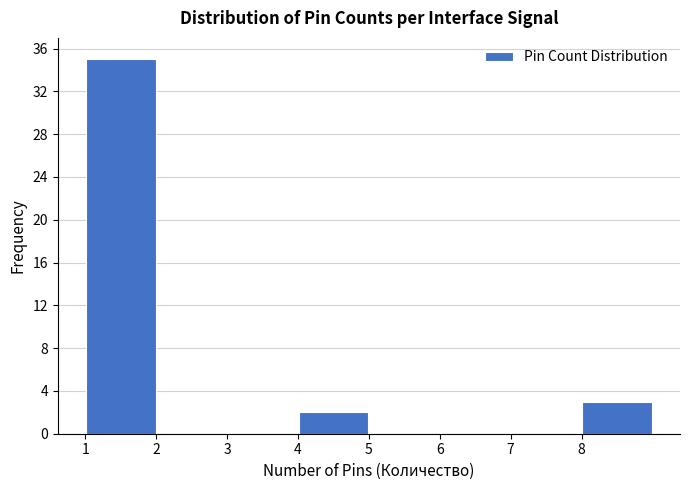

Which range on the x-axis has the tallest bar?

1 to 2